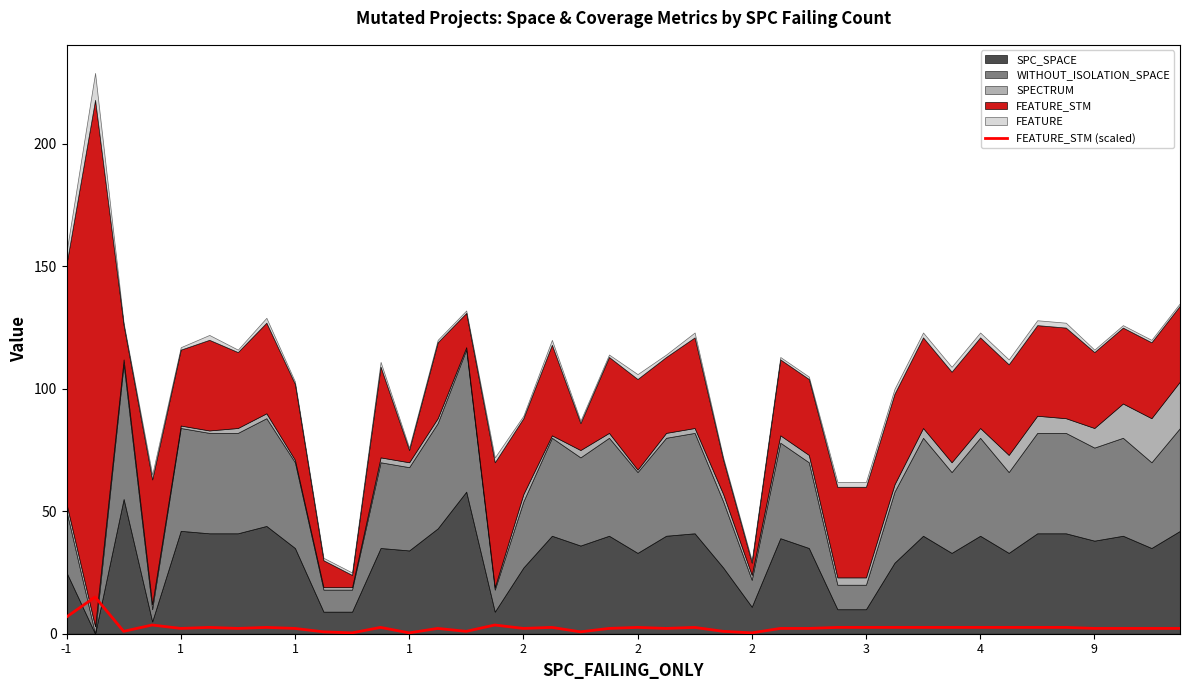

What is the ratio of the value at 34 to the value at 38?

1.2